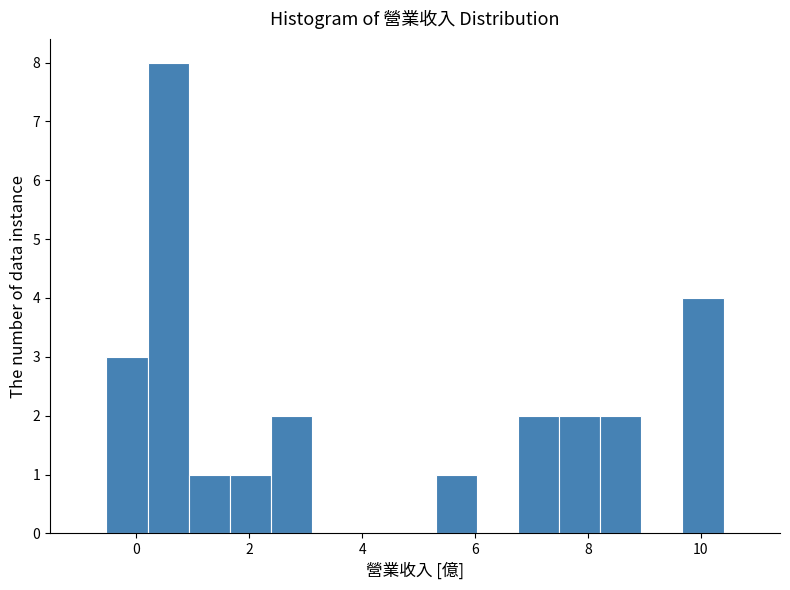

Around what value on the x-axis is the tallest bar? Give the approximate position of its centre, as read against the axis.

0.6